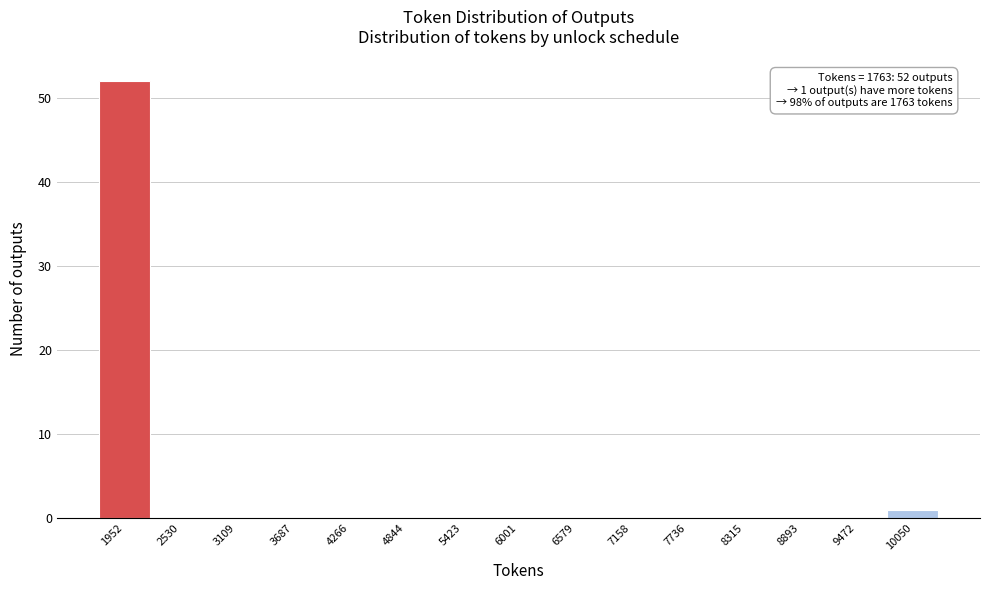

Over which range of the x-axis is the bar tallest?

1700 to 2200